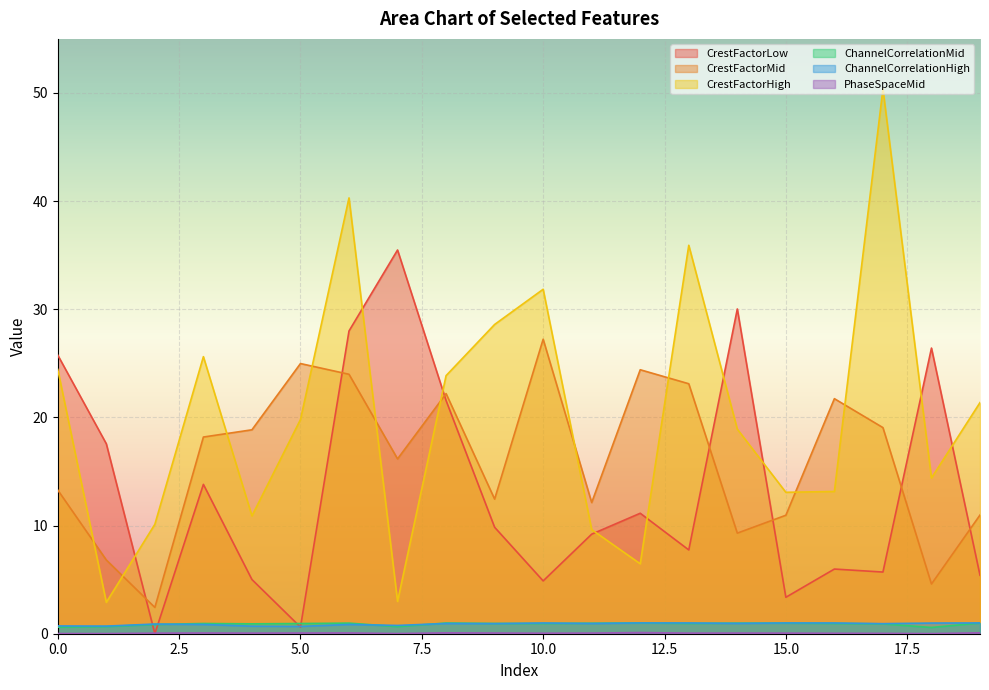

What is the difference between the maximum and minimum values in the CrestFactorHigh series?

47.5